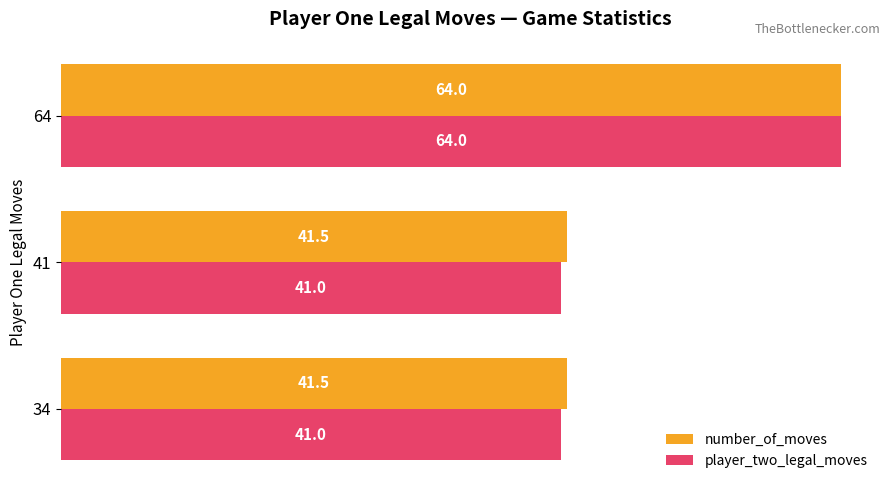

Rank the series by their average value, from highest to lowest.

number_of_moves, player_two_legal_moves